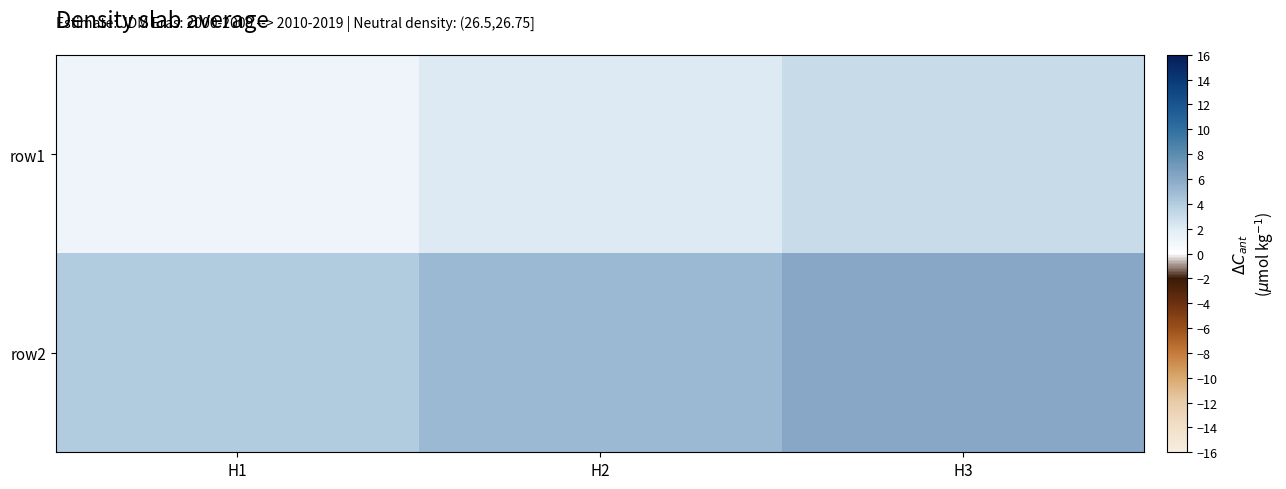

Reading right to left, transcribe all the data shown in this chart.

row1: H3=3	H2=2	H1=1
row2: H3=6	H2=5	H1=4